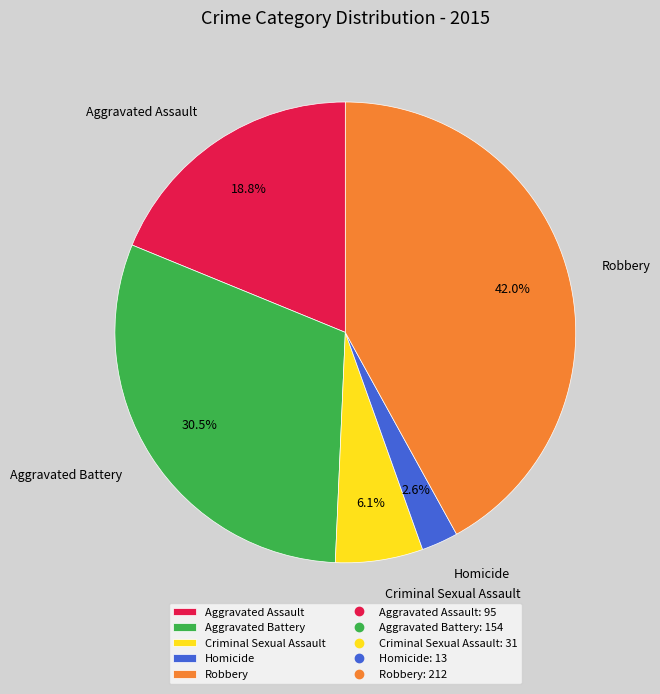

Which category has the smallest portion of the pie?

Homicide